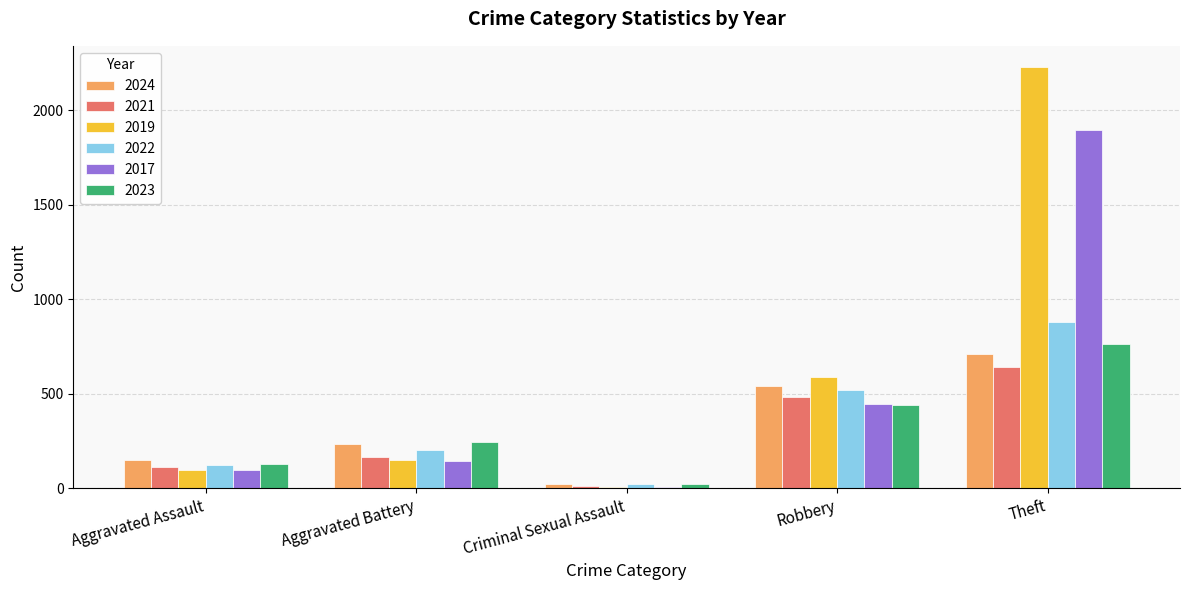

What is the label of the 5th bar from the right?

Aggravated Assault